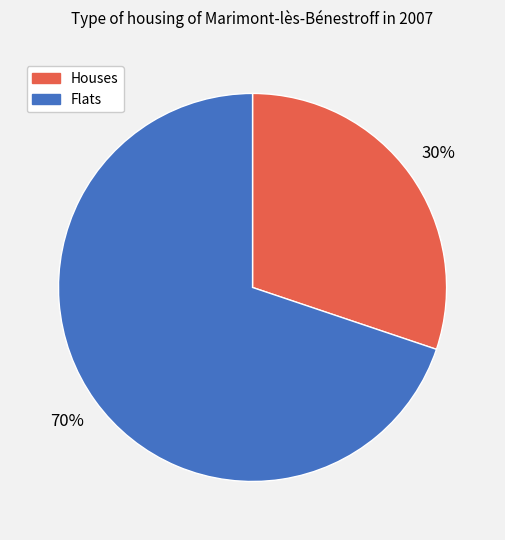

Does any single category account for the majority?

Yes